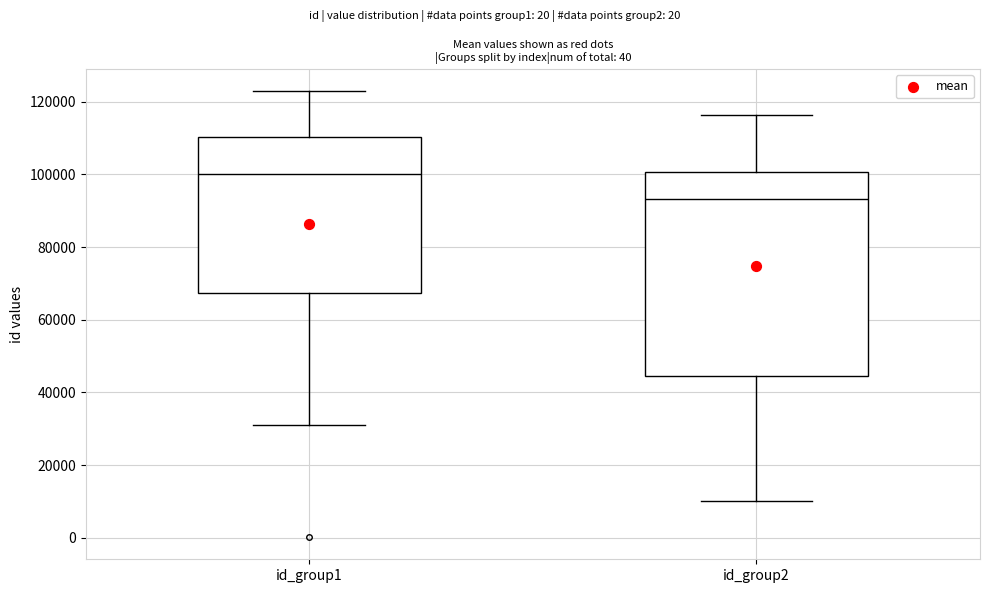

Where does the upper whisker of the box for id_group1 end on the y-axis? The values are not printed on the chart, so give them approximately, as read against the axis.

122000